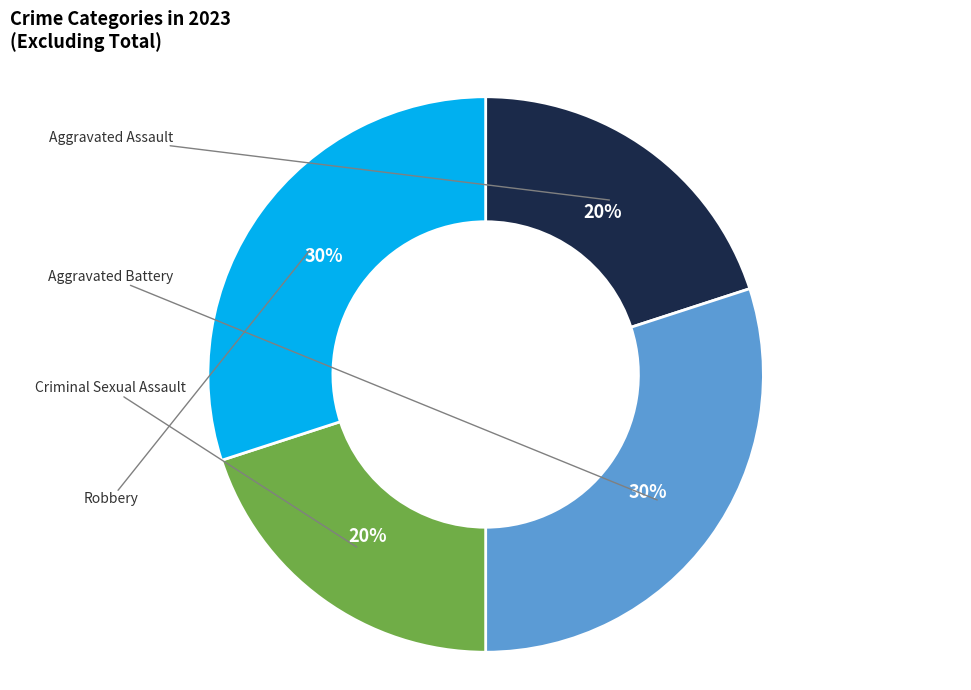

Count the number of slices in the pie.

4